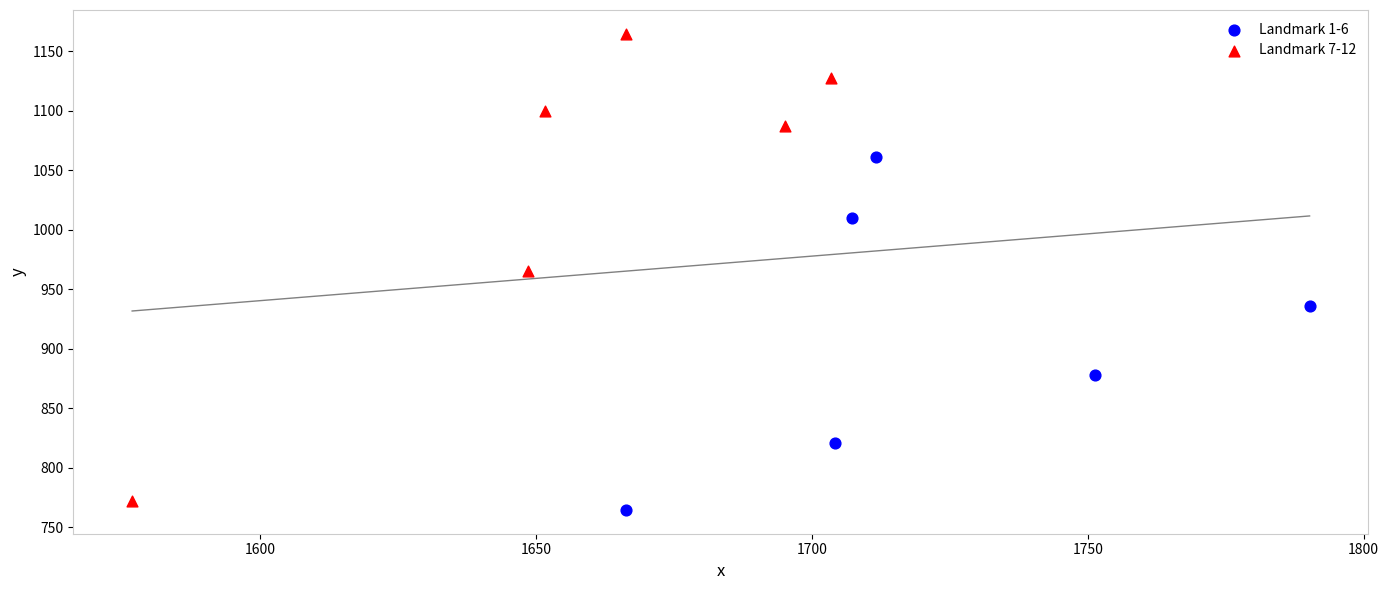

What are all the series names shown in the legend?

Landmark 1-6, Landmark 7-12